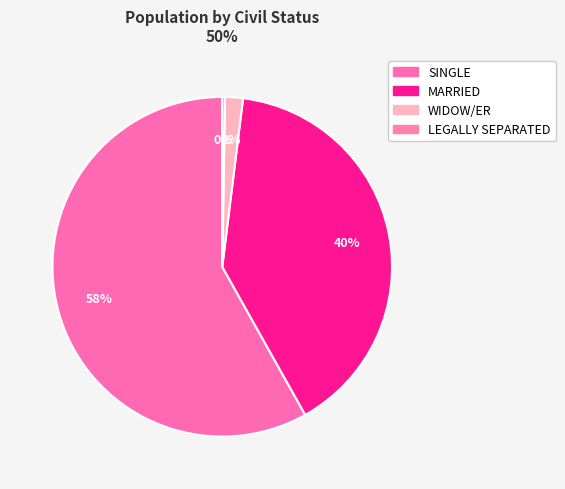

How many segments does this pie chart have?

4